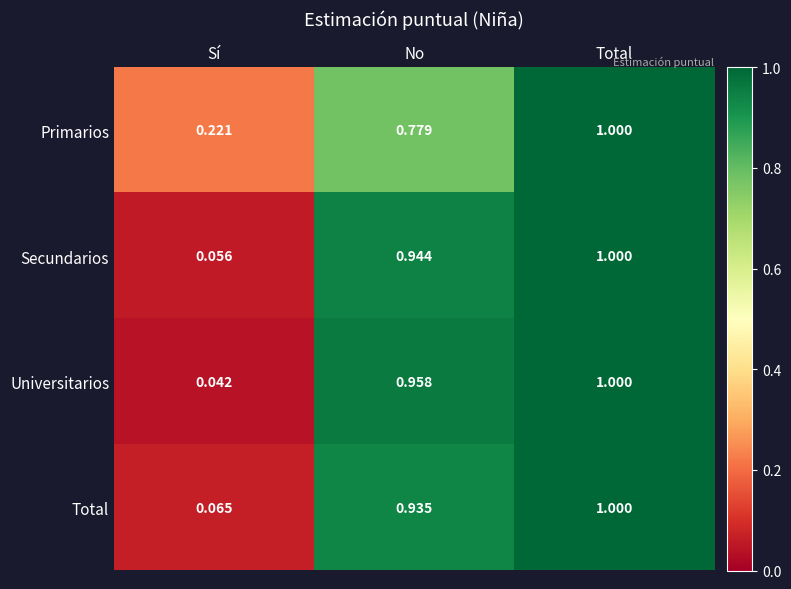

Which series changed the most between Sí and No?

Universitarios